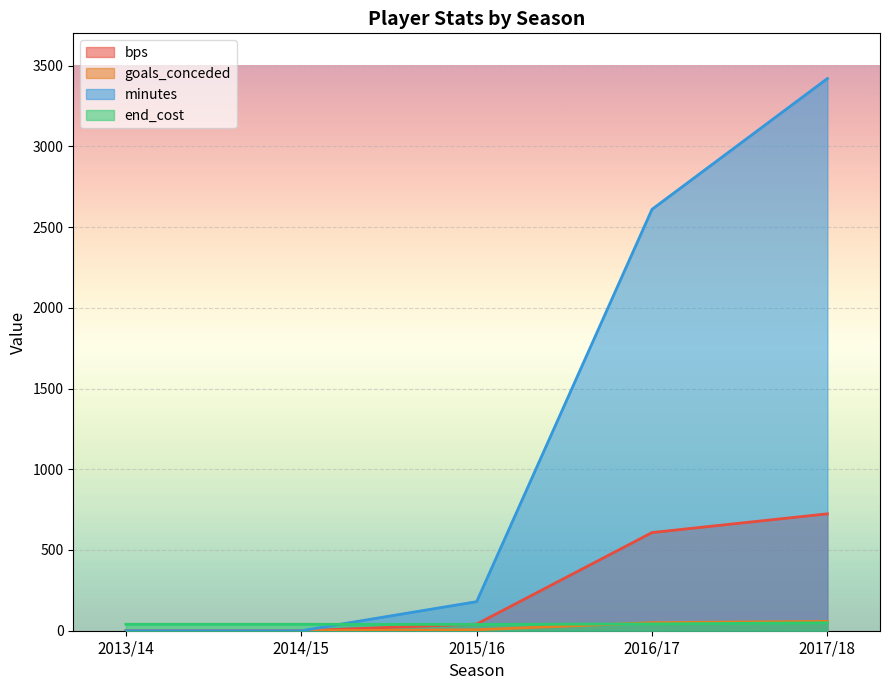

Between 2014/15 and 2017/18, which series saw the biggest shift?

minutes